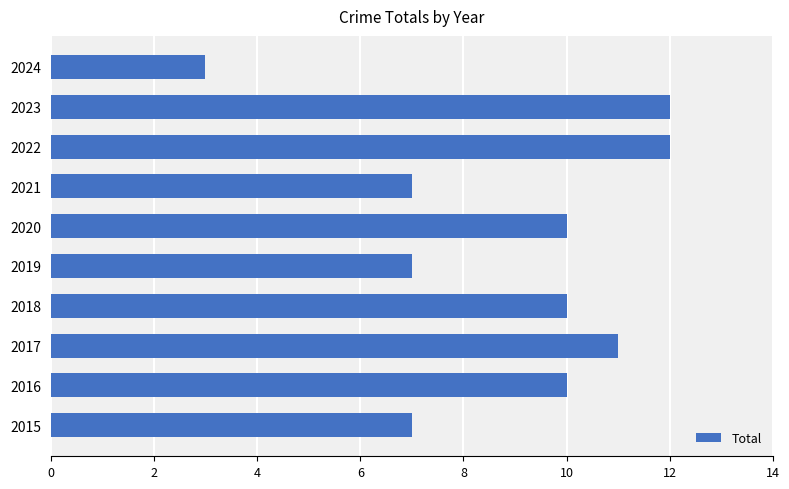

Reading bottom to top, what are all the values shown in this chart?

2015=7	2016=10	2017=11	2018=10	2019=7	2020=10	2021=7	2022=12	2023=12	2024=3